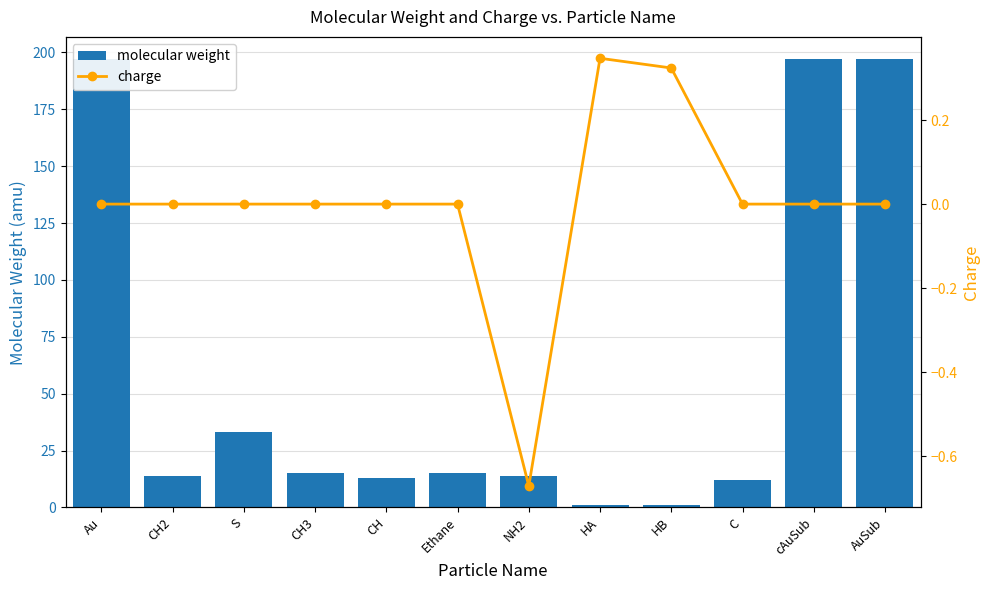

Are the bars horizontal?

No